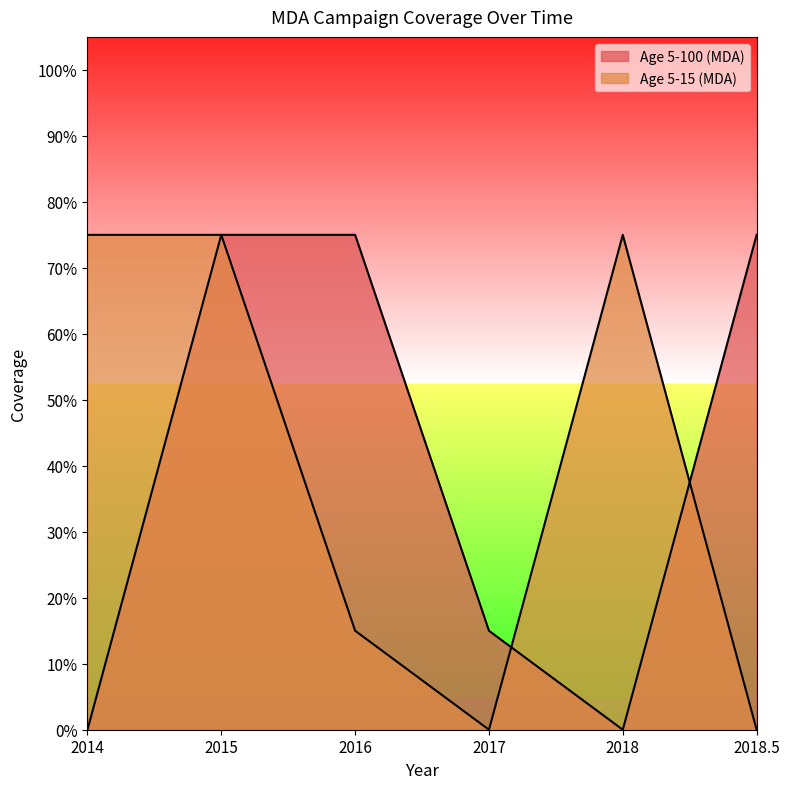

Reading left to right, extract all data points from this chart.

Age 5-100 (MDA): 0.0	0.8	0.8	0.1	0.0	0.8
Age 5-15 (MDA): 0.8	0.8	0.1	0.0	0.8	0.0